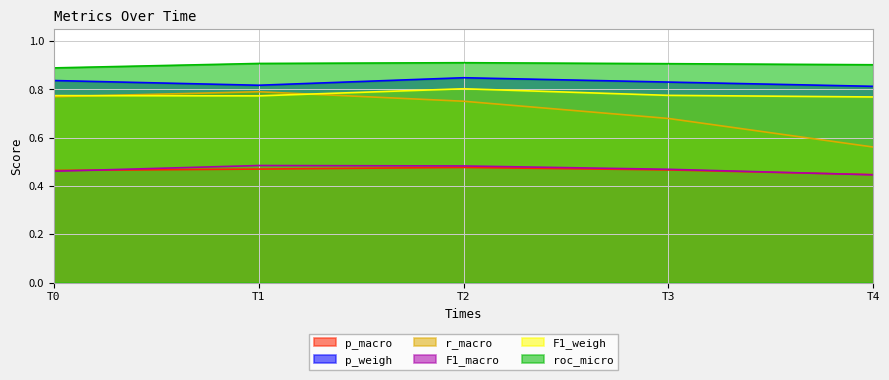

What is the value of the F1_weigh point at the 4th from the left?

0.8